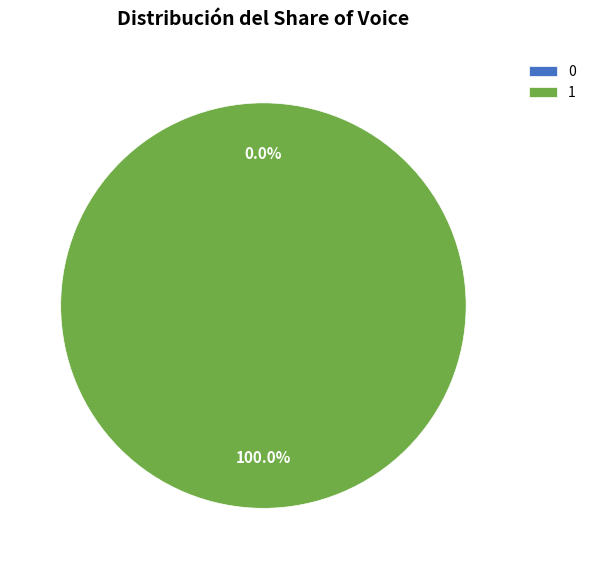

Does 0 account for over 50% of the chart?

No